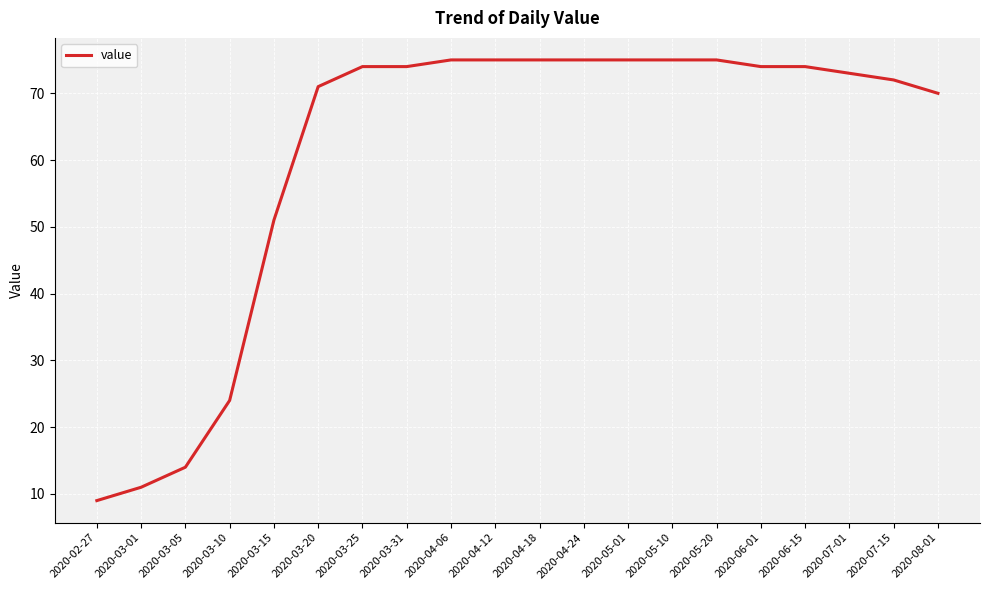

Approximately how many times larger is the value at 2020-04-24 compared to 2020-04-12?

1.0